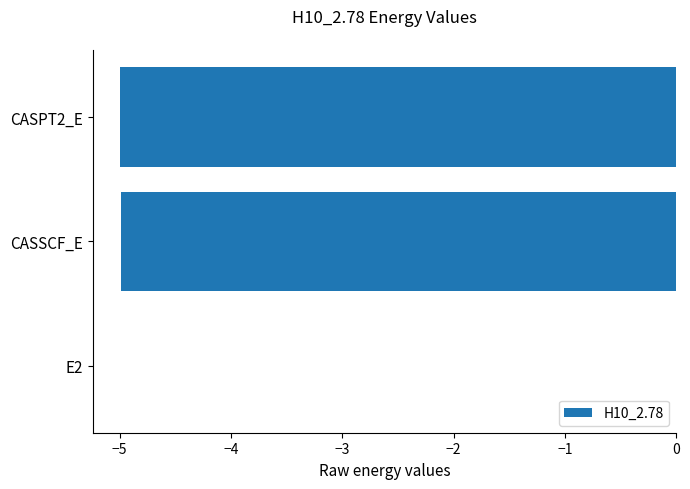

Are the bars grouped side by side (vs. stacked)?

No